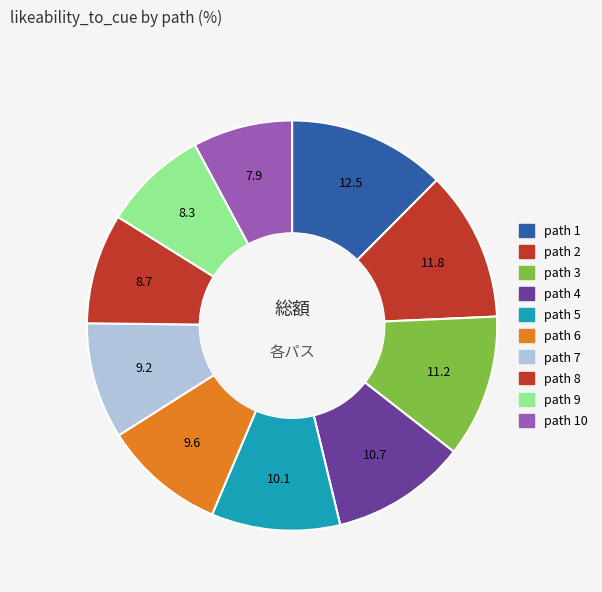

How many segments does this pie chart have?

10